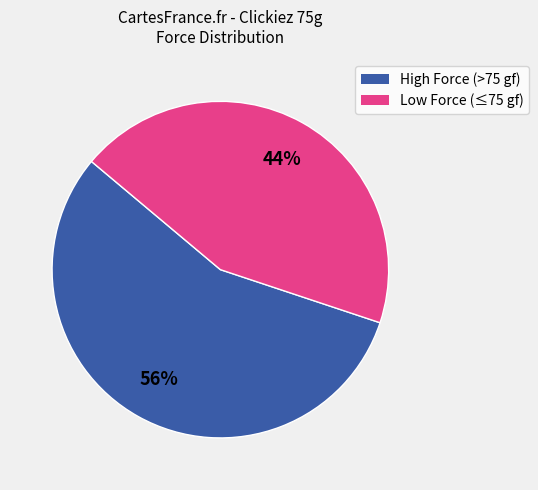

To the nearest percent, what is the difference between the largest and smallest slice percentages?

12%